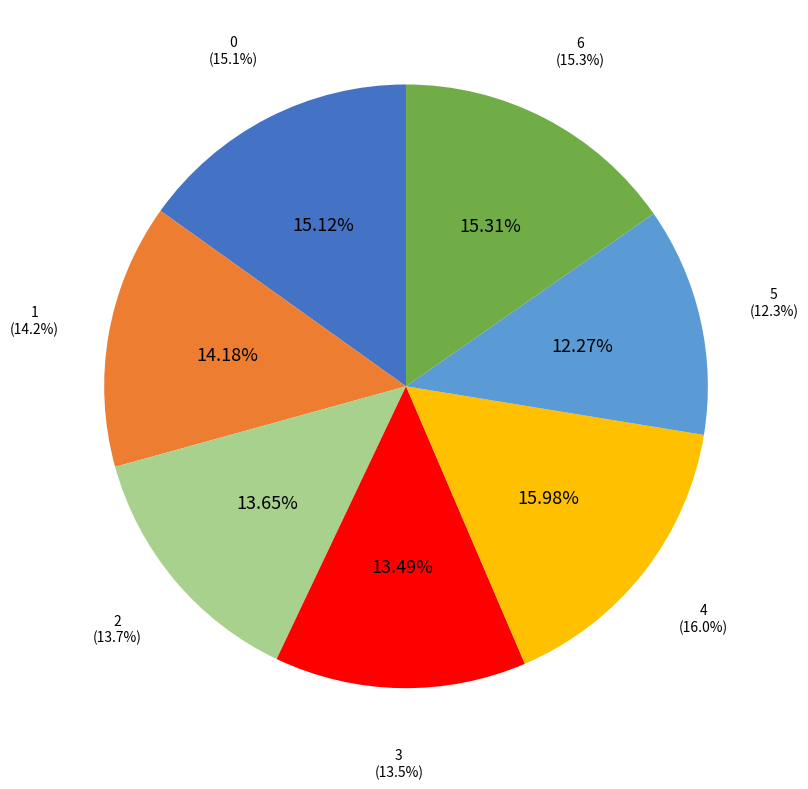

Approximately how many times larger is the value at 4 compared to 1?

1.1